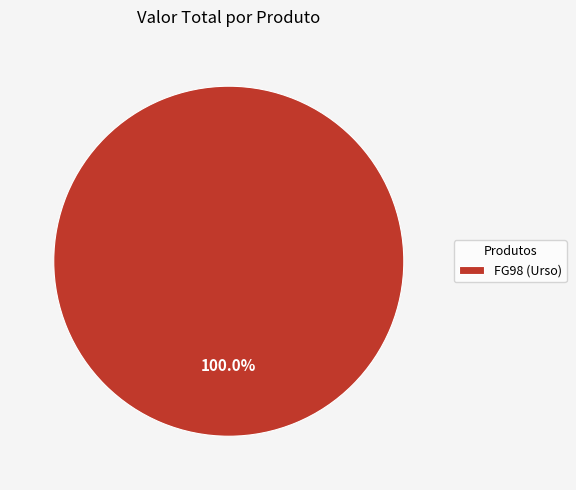

Does any single category account for the majority?

Yes